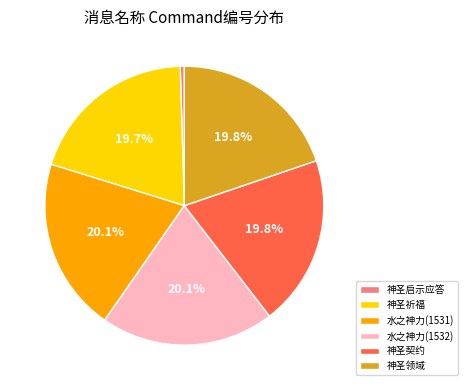

To the nearest percent, what is the combined percentage of 神圣启示应答 and 神圣领域?

20%